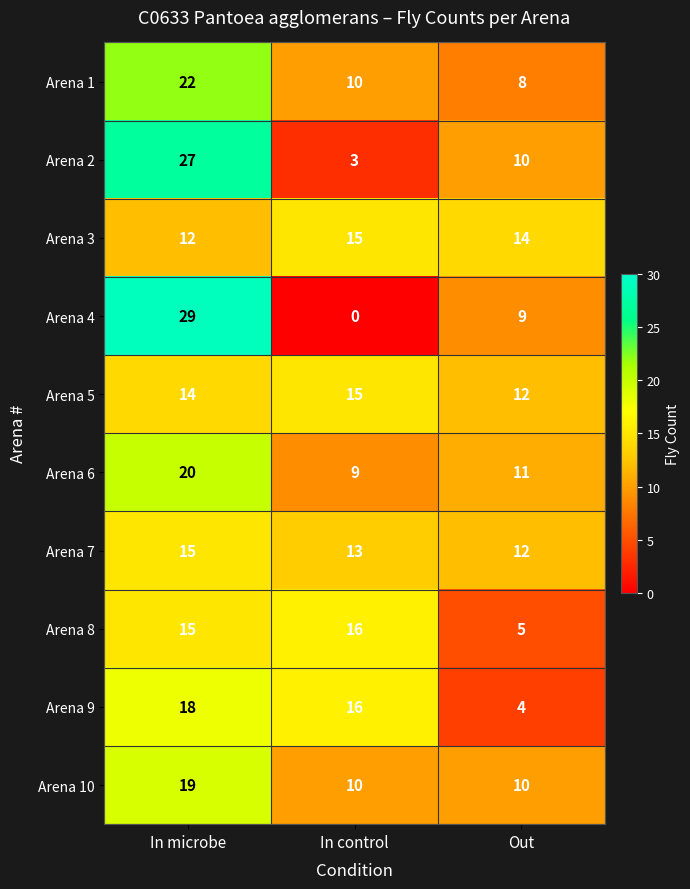

The Arena 6 series shows 20 at In microbe. True or false?

True